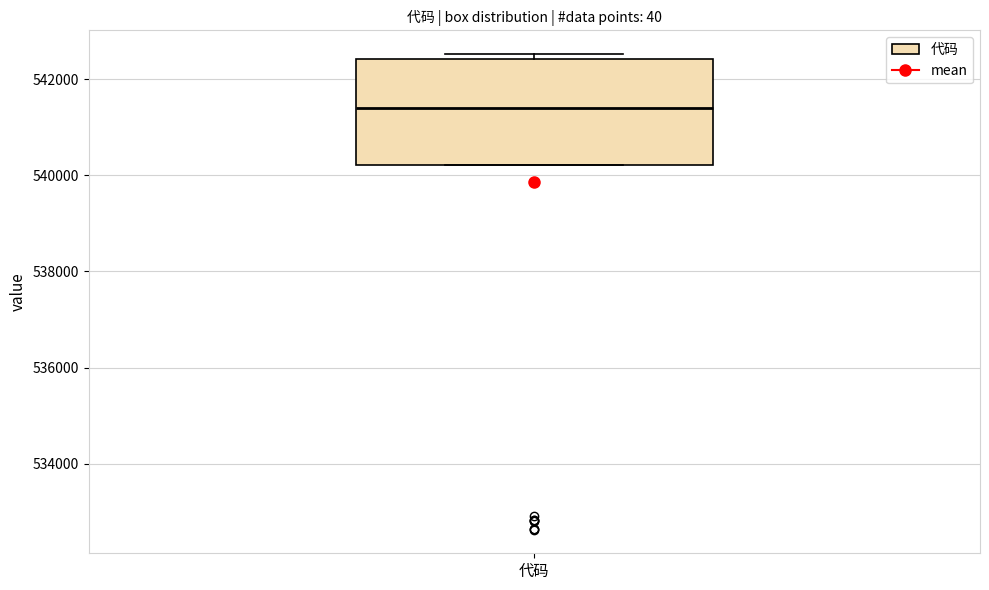

Where is the lower edge of the box for 代码 on the y-axis? The values are not printed on the chart, so give them approximately, as read against the axis.

540200